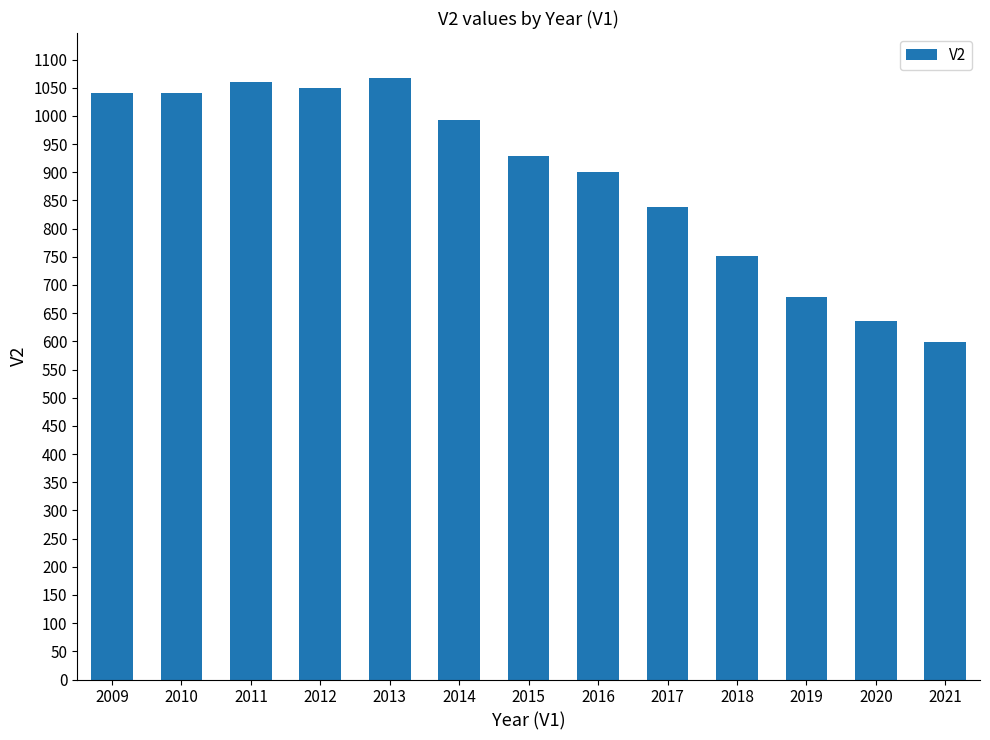

What is the change in value from 2015 to 2019?

-251